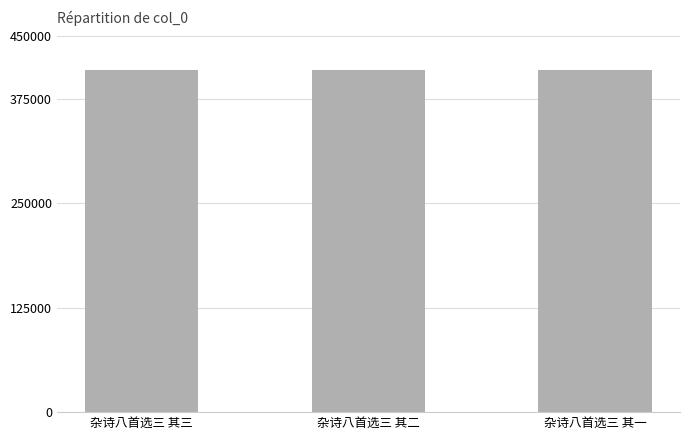

What is the greatest value displayed?

409247